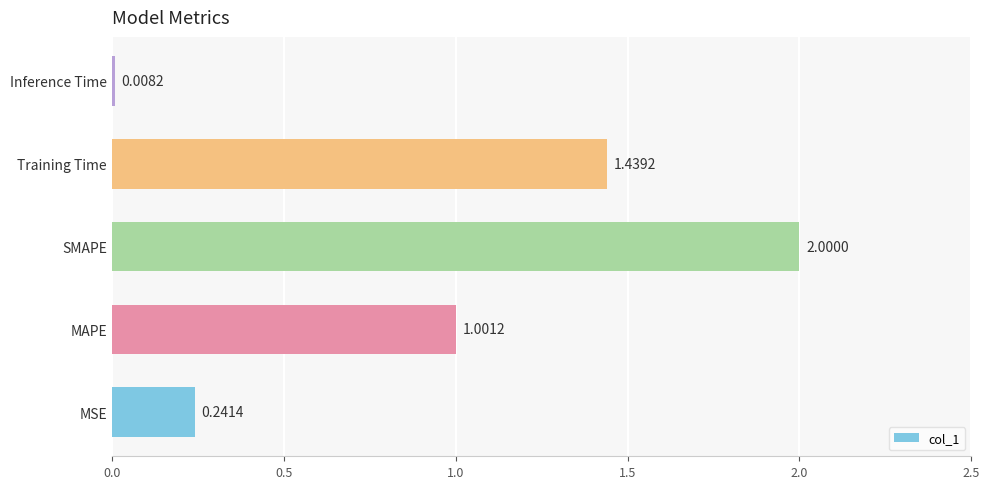

What is the difference between the values at MSE and SMAPE?

1.8